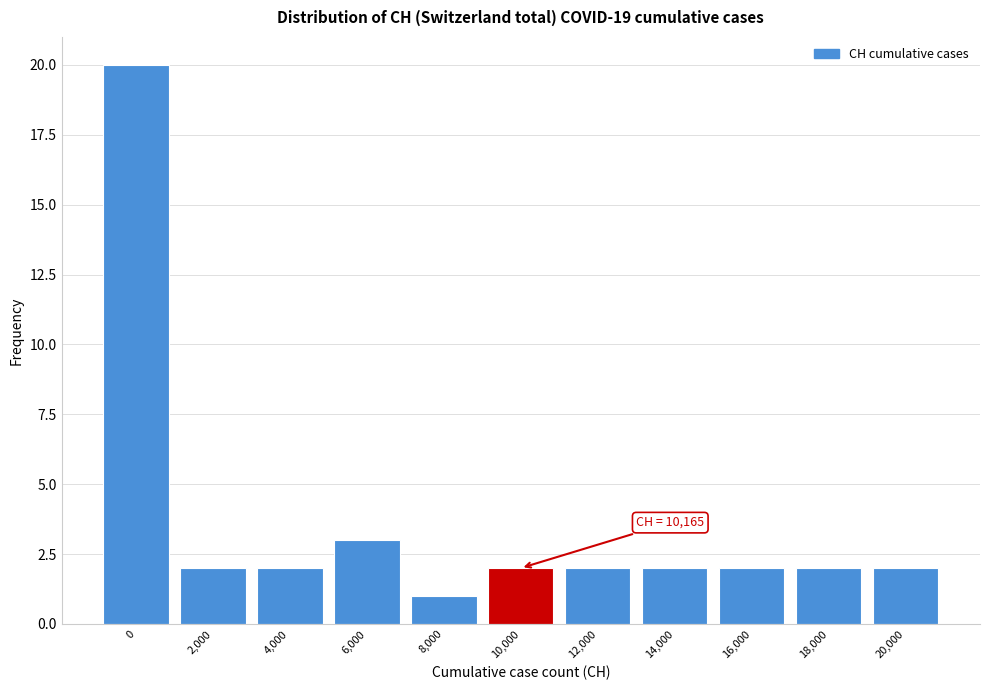

Reading left to right, transcribe all the data shown in this chart.

0=20	2,000=2	4,000=2	6,000=3	8,000=1	10,000=2	12,000=2	14,000=2	16,000=2	18,000=2	20,000=2